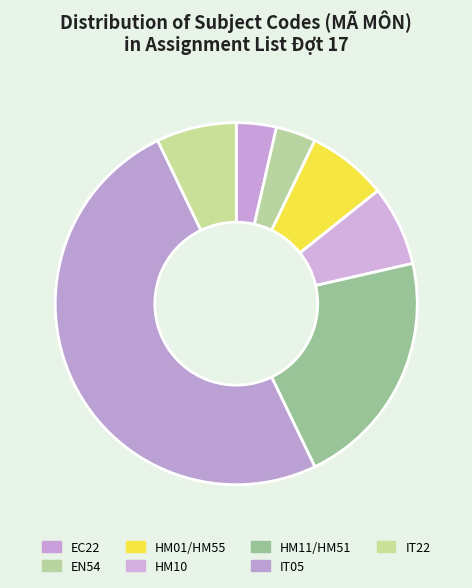

True or false: HM10 accounts for 7% of the total.

True